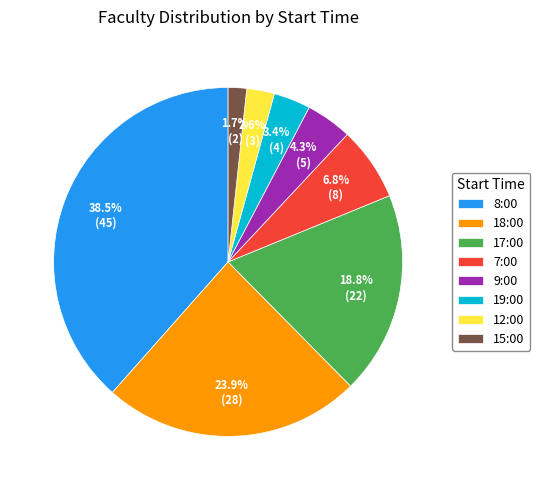

To the nearest percent, what is the difference between the largest and smallest slice percentages?

37%